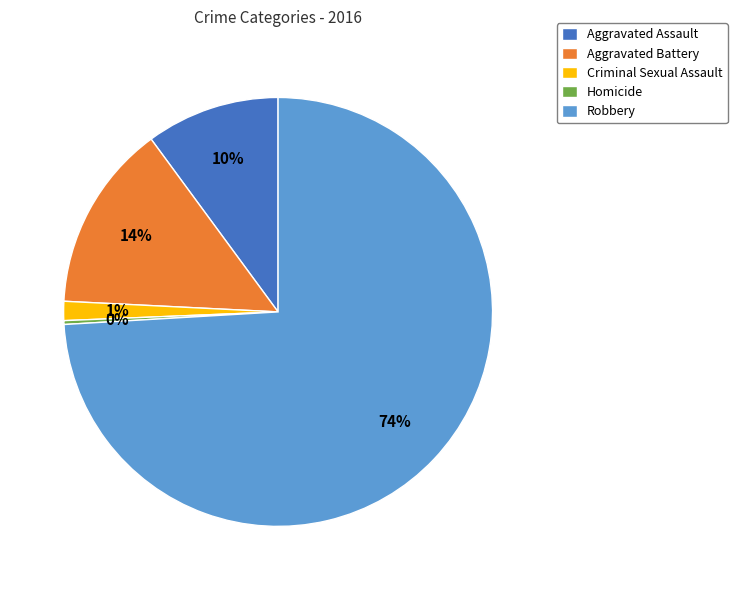

Which has a higher value, Homicide or Robbery?

Robbery